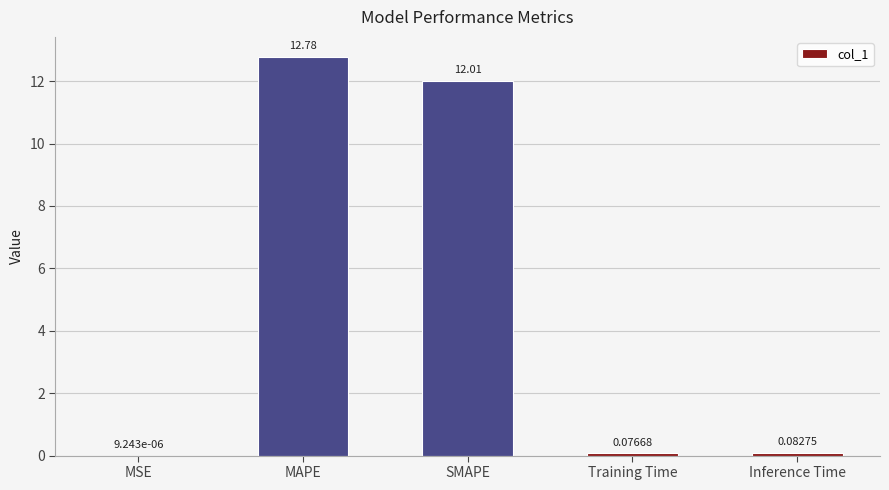

What is the sum of the values at SMAPE and MAPE?

24.8